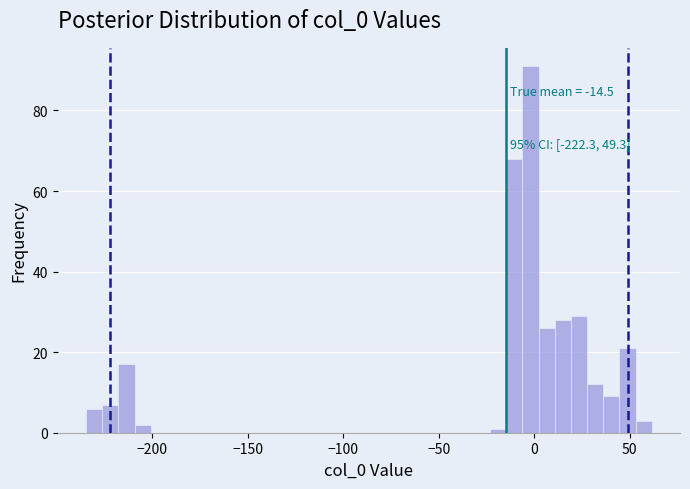

Around what value on the x-axis is the tallest bar? Give the approximate position of its centre, as read against the axis.

0